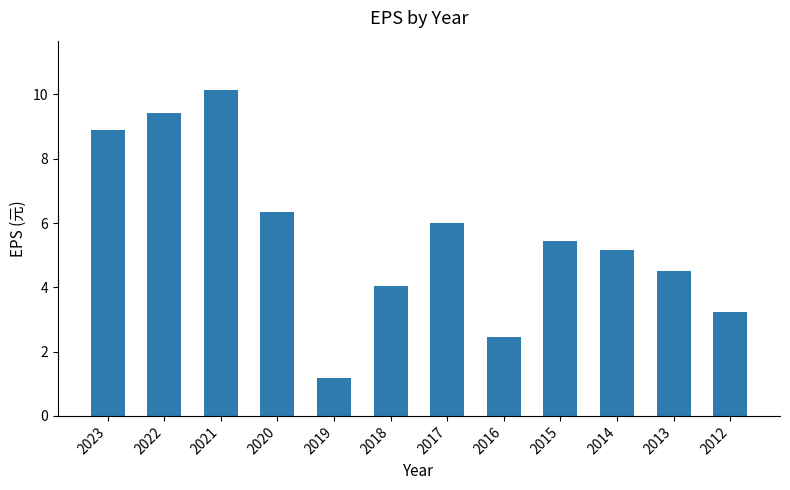

What is the value of the 12th bar from the left?

3.2